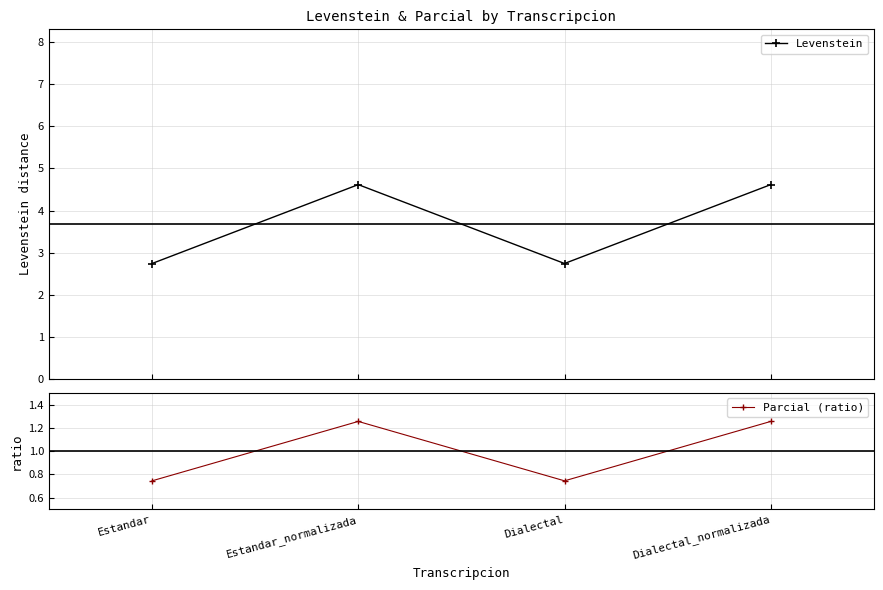

The Parcial (ratio) series shows 1.3 at Dialectal_normalizada. True or false?

True